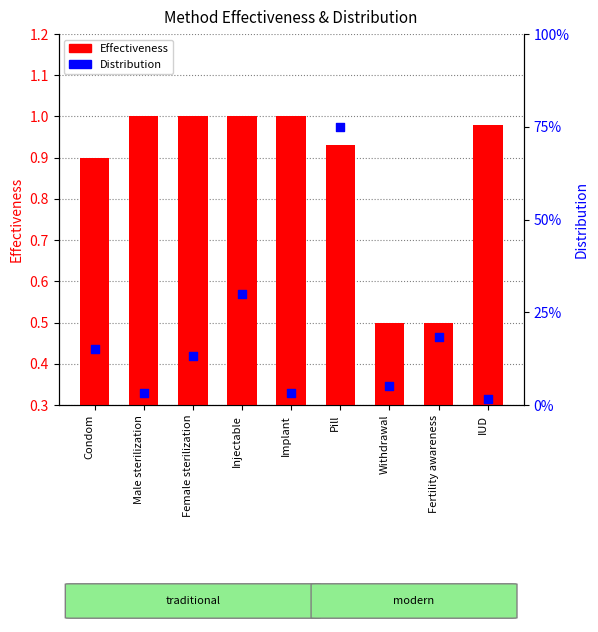

What is the total value across all series at IUD?

1.0